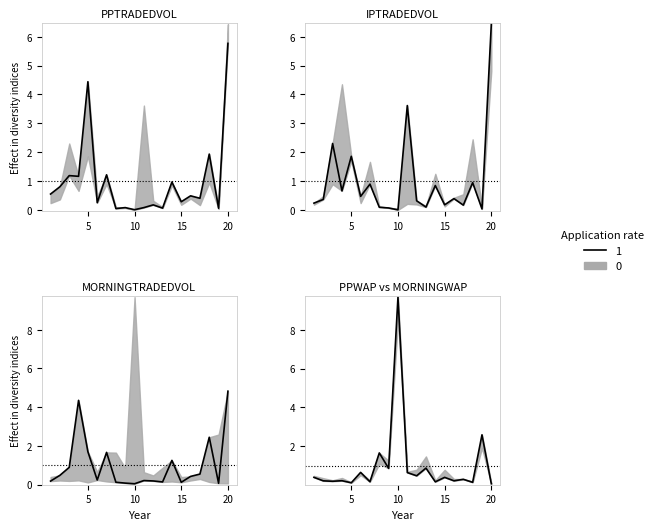

Which series has the widest spread of values?

PPWAP